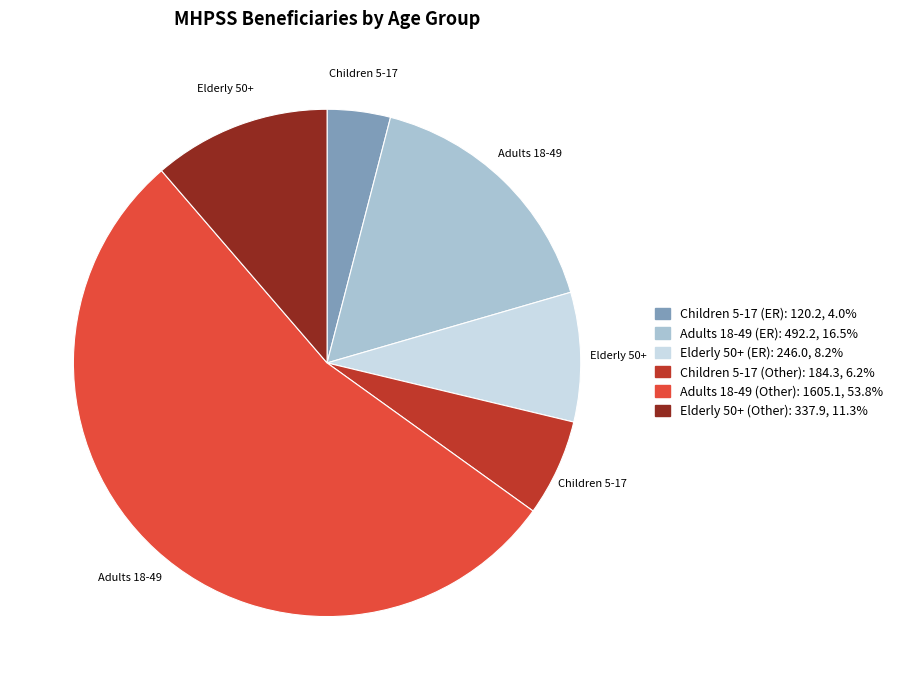

Approximately how many times larger is the value at Adults 18-49 (Other) compared to Adults 18-49 (ER)?

3.3